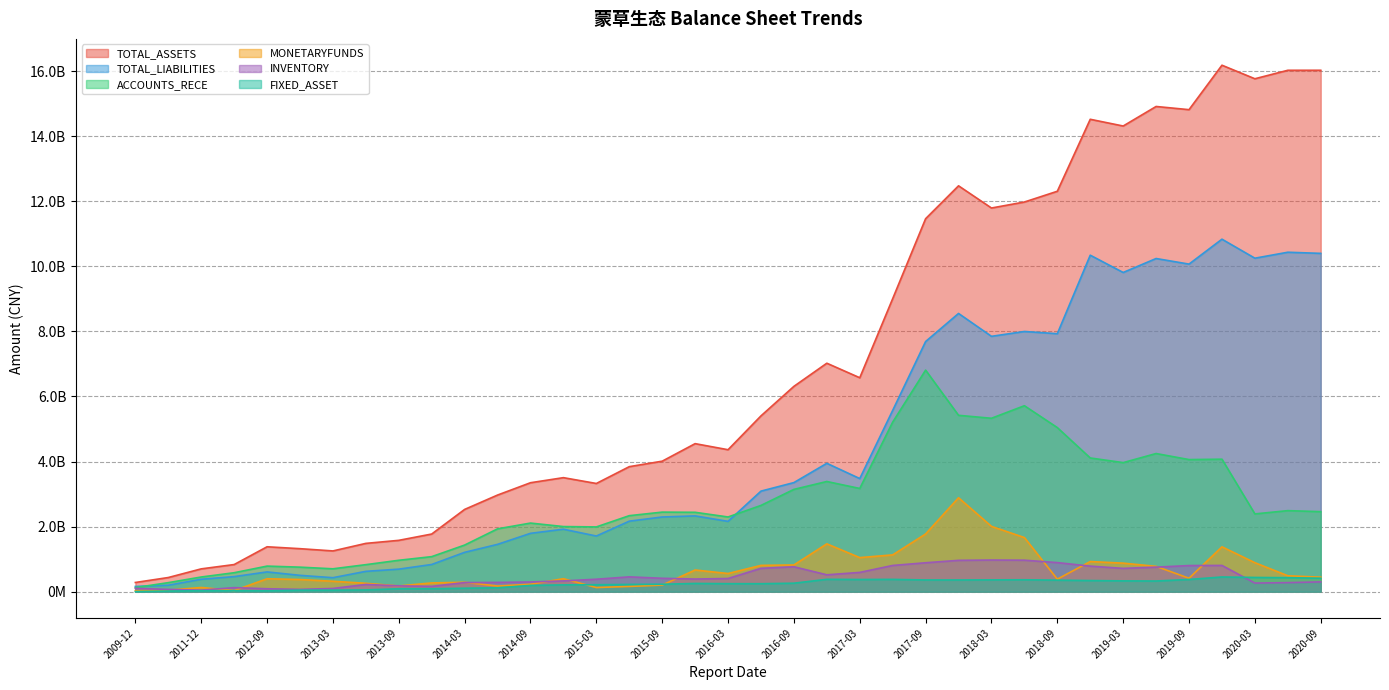

What is the value of the TOTAL_LIABILITIES point at the 29th from the left?

7930581188.1